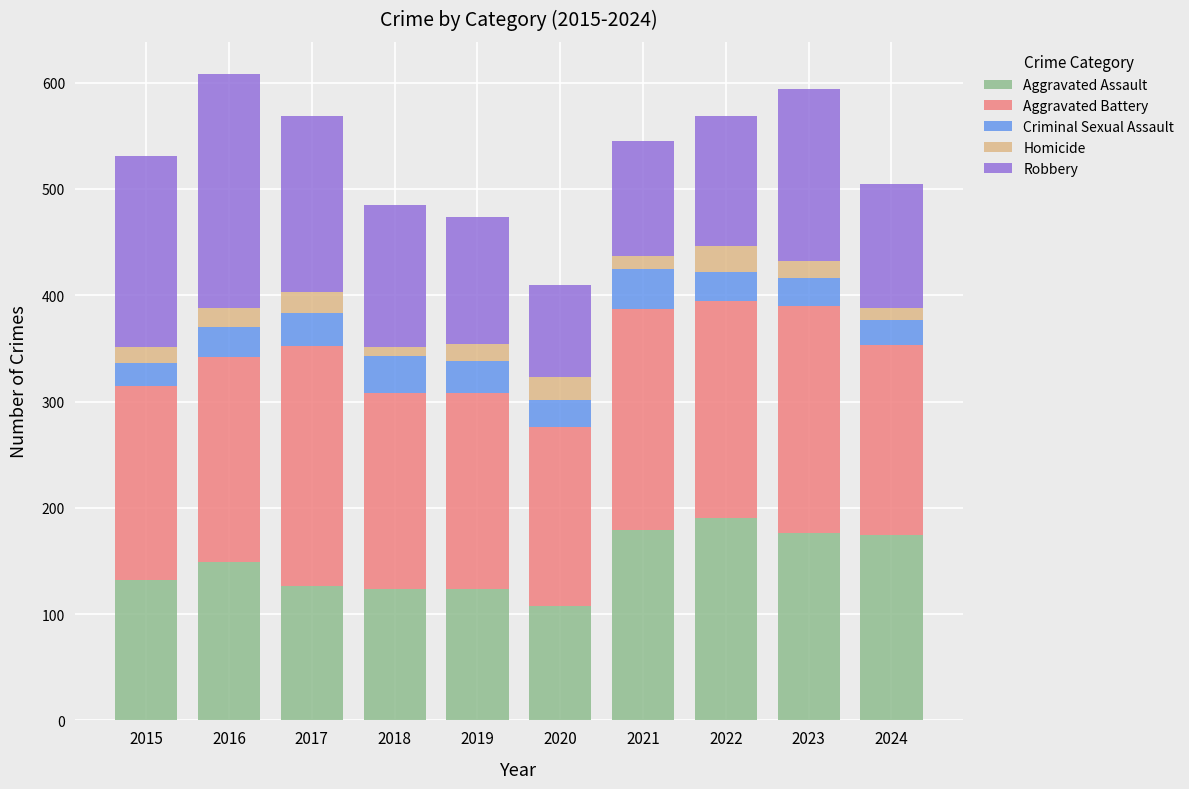

Does the chart contain any negative values?

No